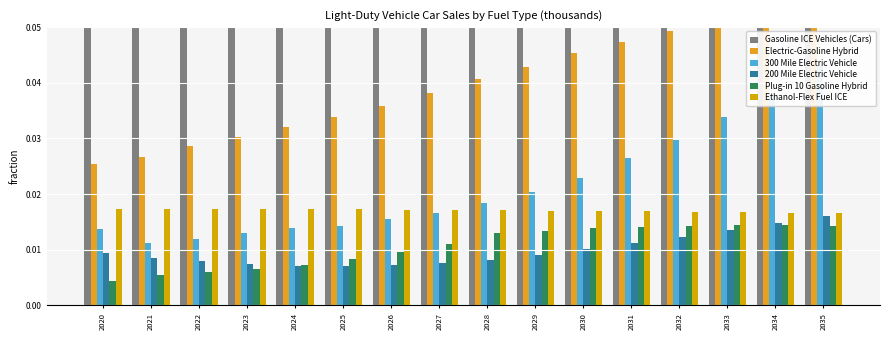

At which category is the sum across all series the highest?

2022